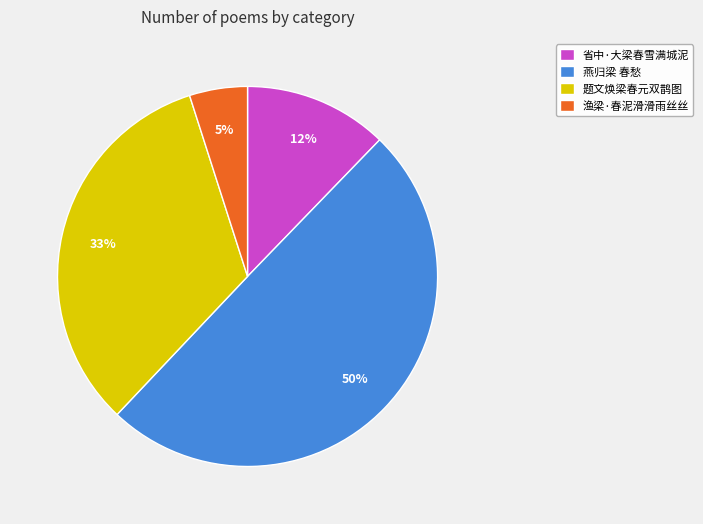

Is 渔梁·春泥滑滑雨丝丝 the majority of the pie?

No